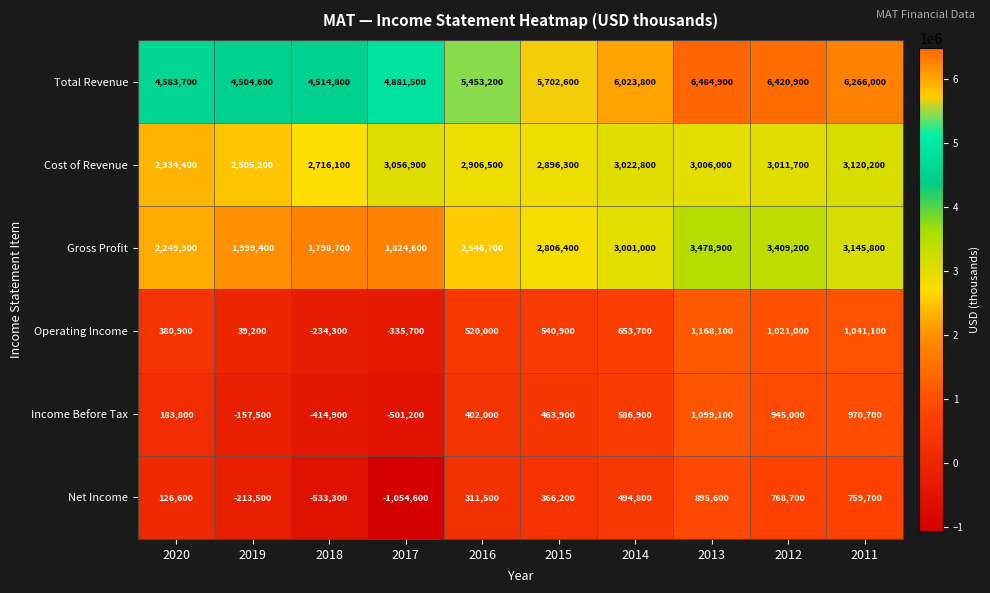

What is the greatest value displayed?

6484900